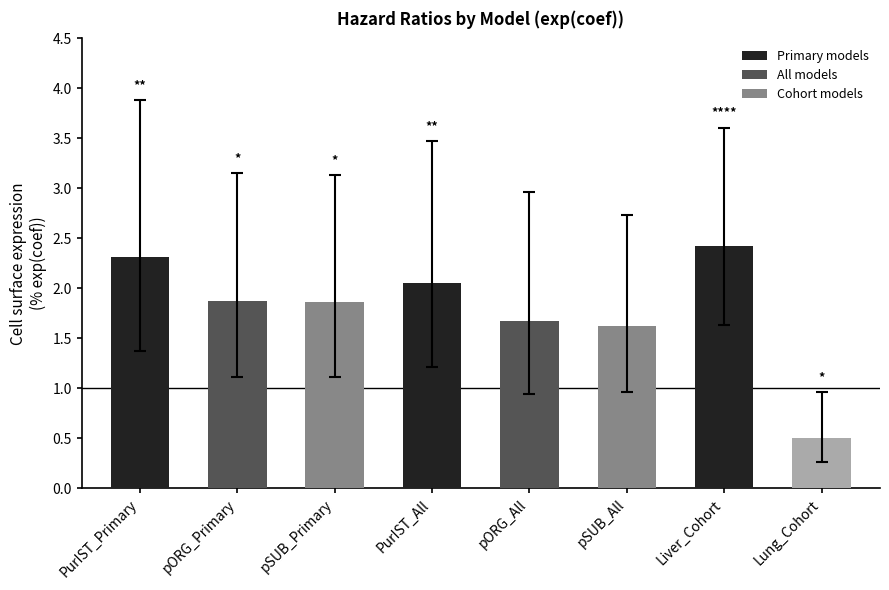

Reading left to right, extract all data points from this chart.

PurIST_Primary=2.3	pORG_Primary=1.9	pSUB_Primary=1.9	PurIST_All=2.1	pORG_All=1.7	pSUB_All=1.6	Liver_Cohort=2.4	Lung_Cohort=0.5